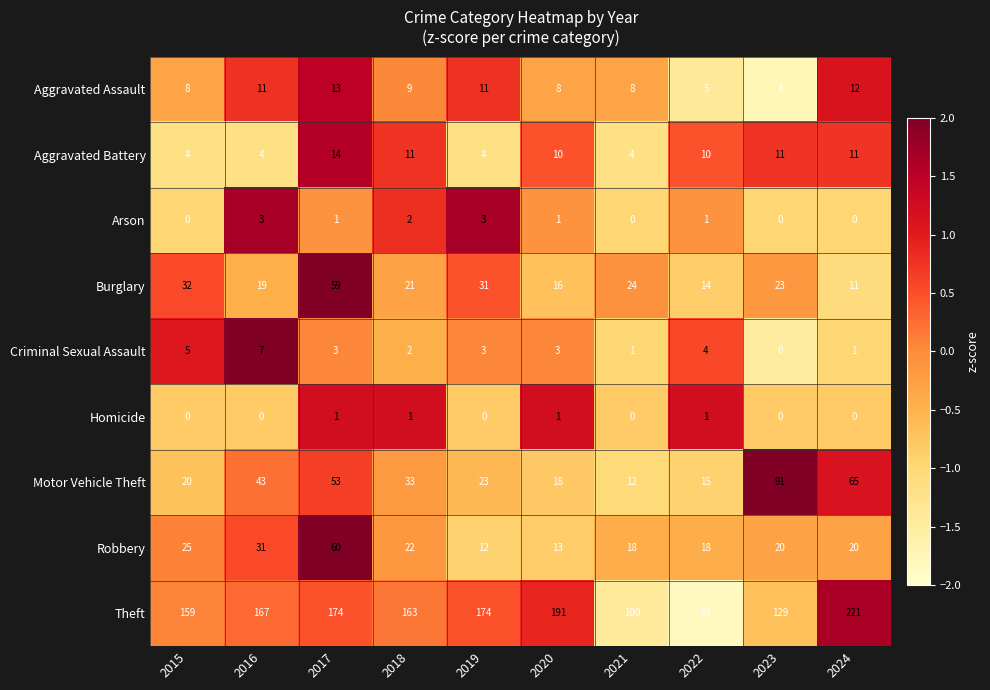

How many categories are shown in the chart?

10